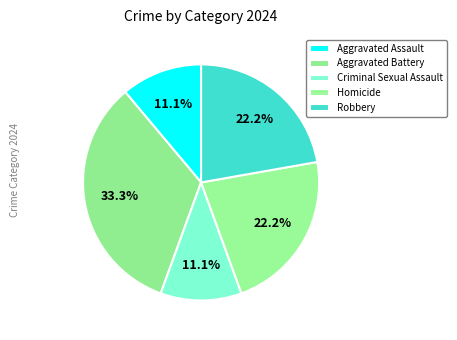

Is there a majority slice in this chart?

No